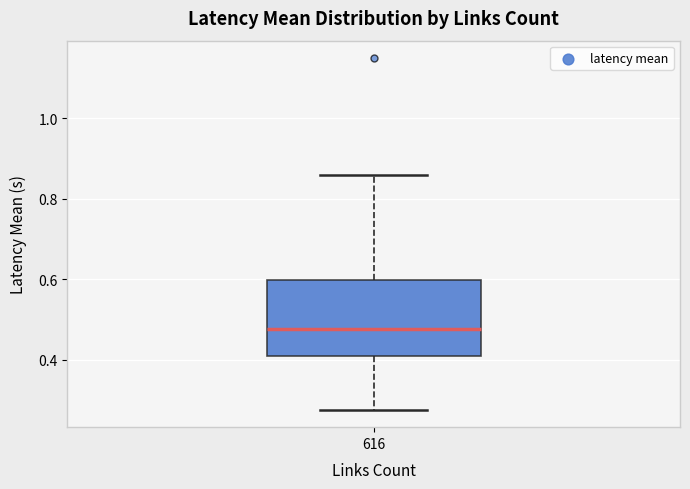

Read this box plot against the y-axis: the position of the median line, the range covered by the box, and the ends of both whiskers. The values are not printed on the chart, so give them approximately, as read against the axis.

median 0.48, box 0.42 to 0.60, whiskers 0.28 to 0.86